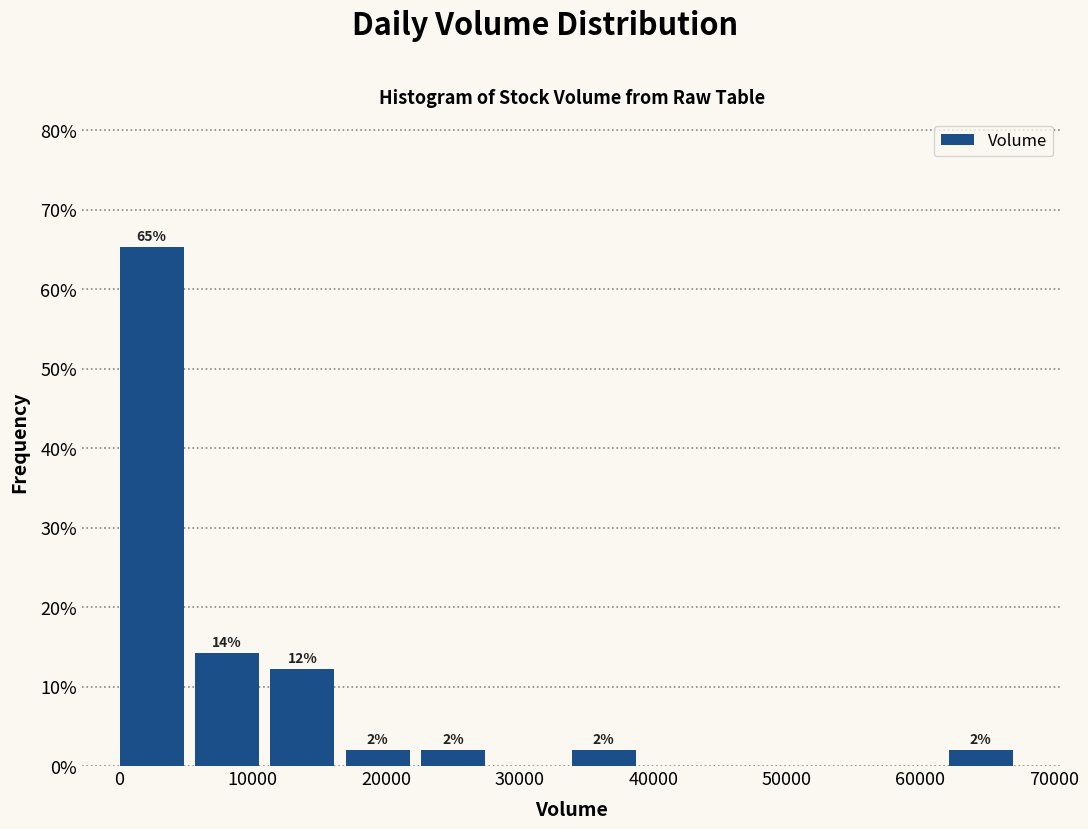

Which range on the x-axis has the tallest bar?

0 to 6000